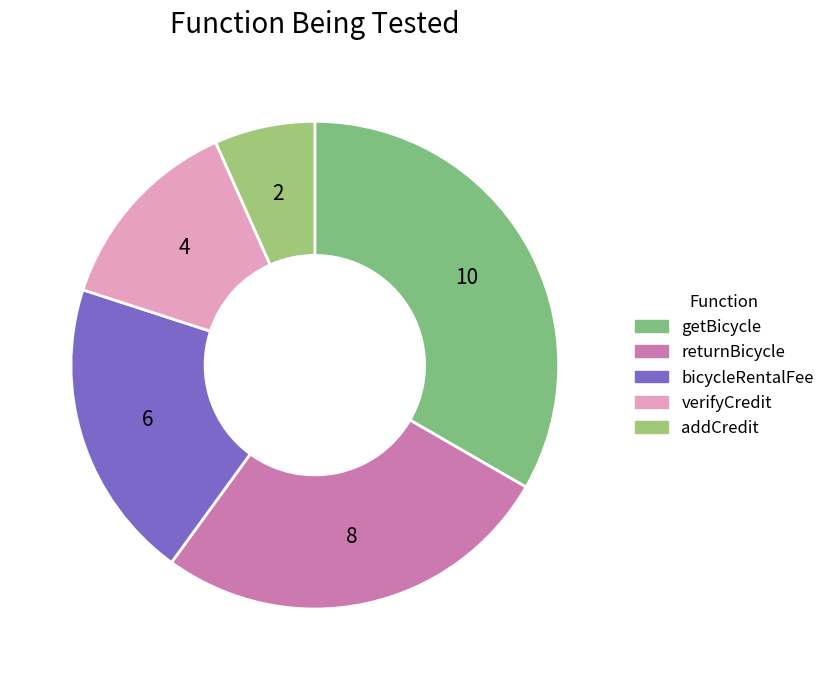

Is verifyCredit the majority of the pie?

No